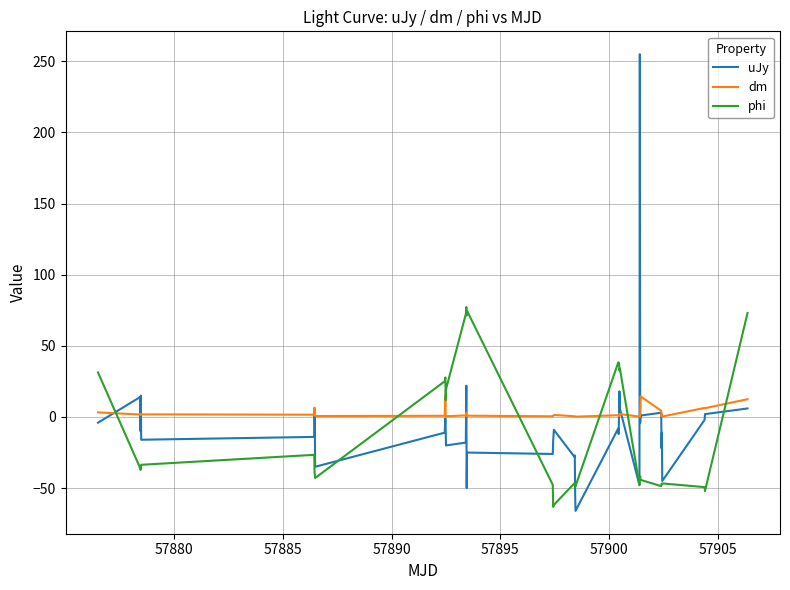

Which series has the largest range (max minus min)?

uJy